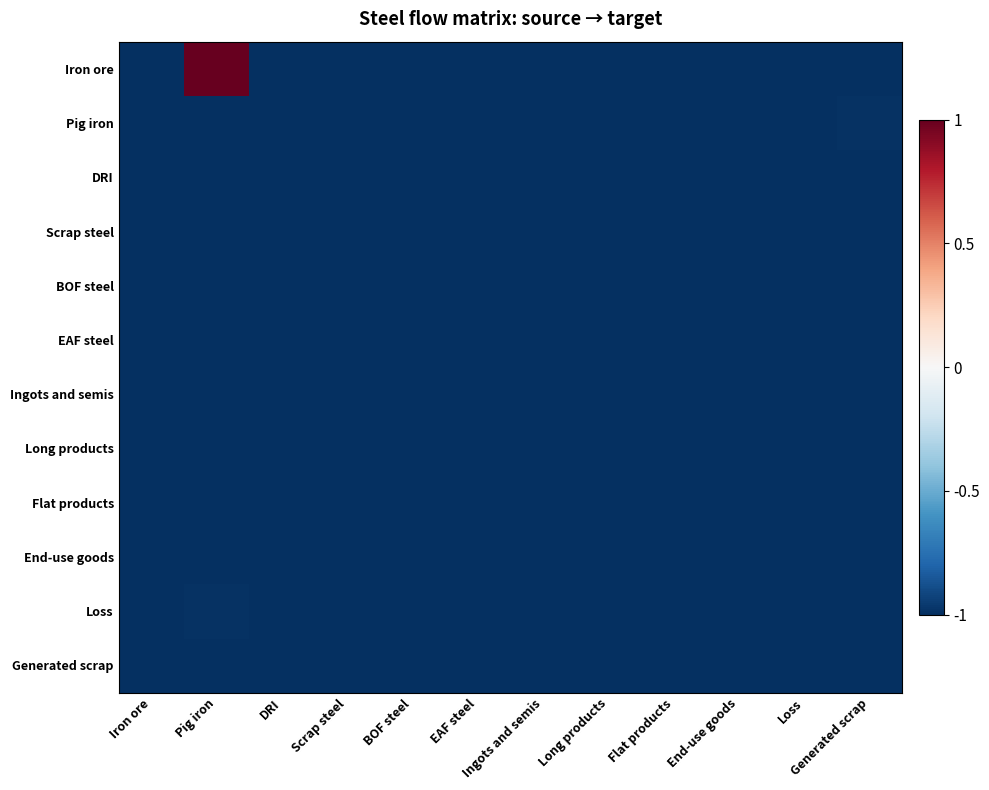

At which category is the sum across all series the highest?

Pig iron